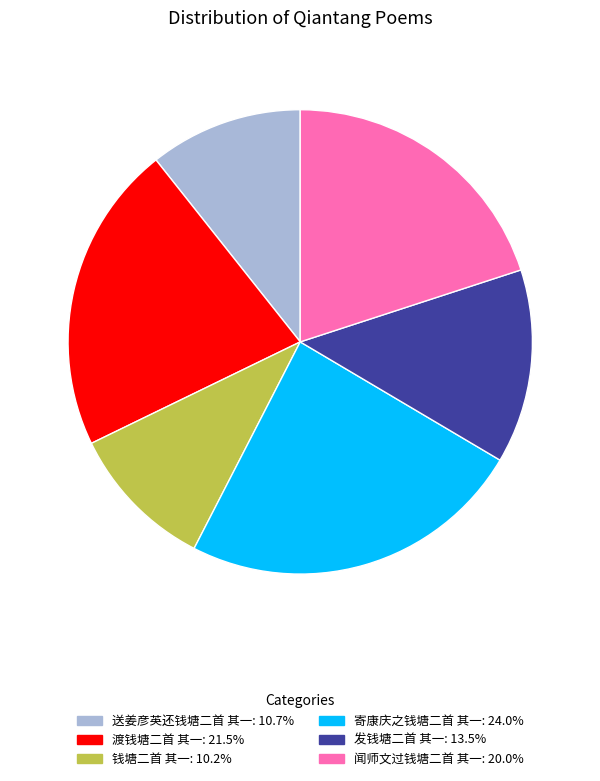

Which slice is the largest?

寄康庆之钱塘二首 其一